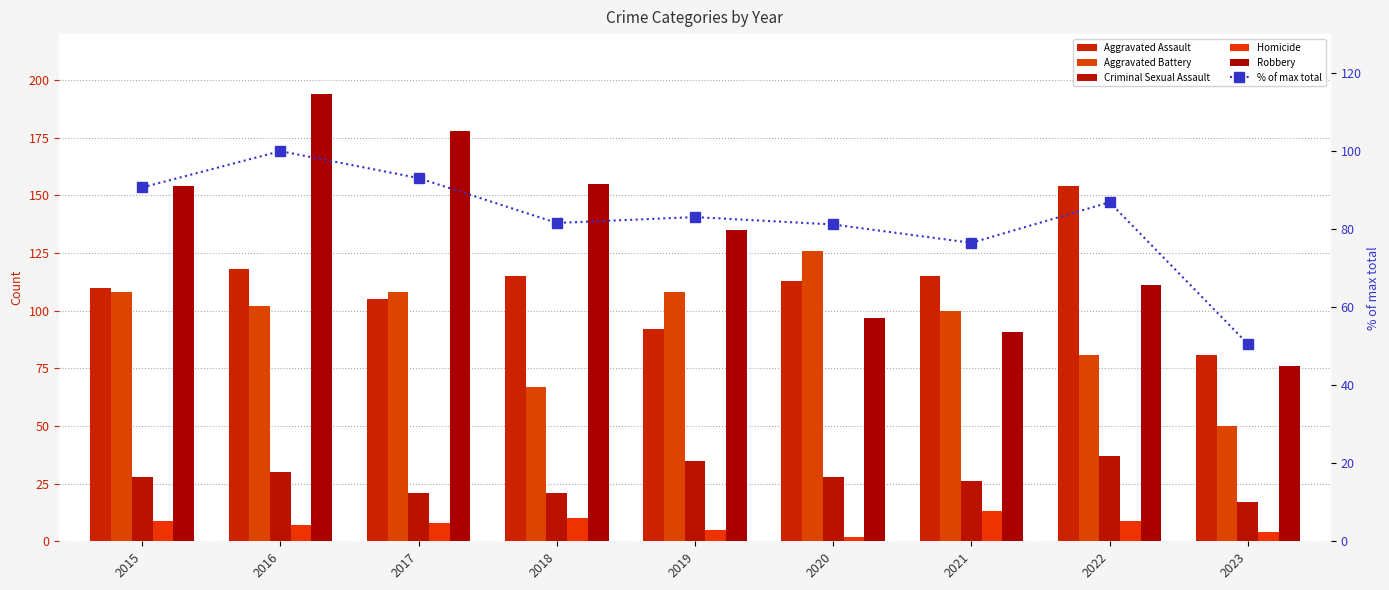

Reading left to right, what are all the values shown in this chart?

Aggravated Assault: 2015=110.0	2016=118.0	2017=105.0	2018=115.0	2019=92.0	2020=113.0	2021=115.0	2022=154.0	2023=81.0
Aggravated Battery: 2015=108.0	2016=102.0	2017=108.0	2018=67.0	2019=108.0	2020=126.0	2021=100.0	2022=81.0	2023=50.0
Criminal Sexual Assault: 2015=28.0	2016=30.0	2017=21.0	2018=21.0	2019=35.0	2020=28.0	2021=26.0	2022=37.0	2023=17.0
Homicide: 2015=9.0	2016=7.0	2017=8.0	2018=10.0	2019=5.0	2020=2.0	2021=13.0	2022=9.0	2023=4.0
Robbery: 2015=154.0	2016=194.0	2017=178.0	2018=155.0	2019=135.0	2020=97.0	2021=91.0	2022=111.0	2023=76.0
% of max total: 2015=90.7	2016=100.0	2017=93.1	2018=81.6	2019=83.1	2020=81.2	2021=76.5	2022=86.9	2023=50.6